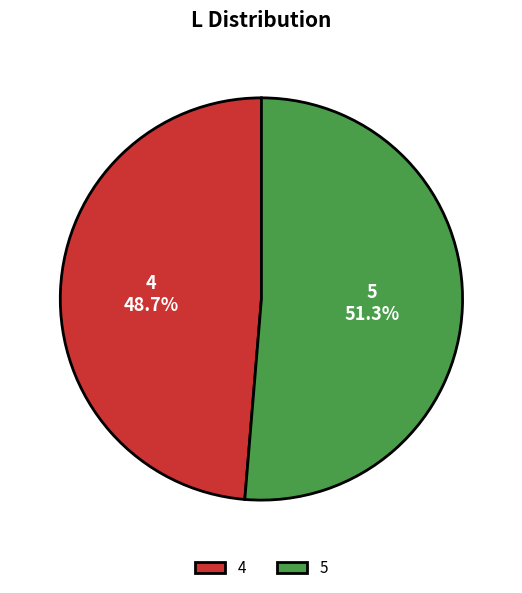

To the nearest percent, what percentage of the pie is 5?

51%